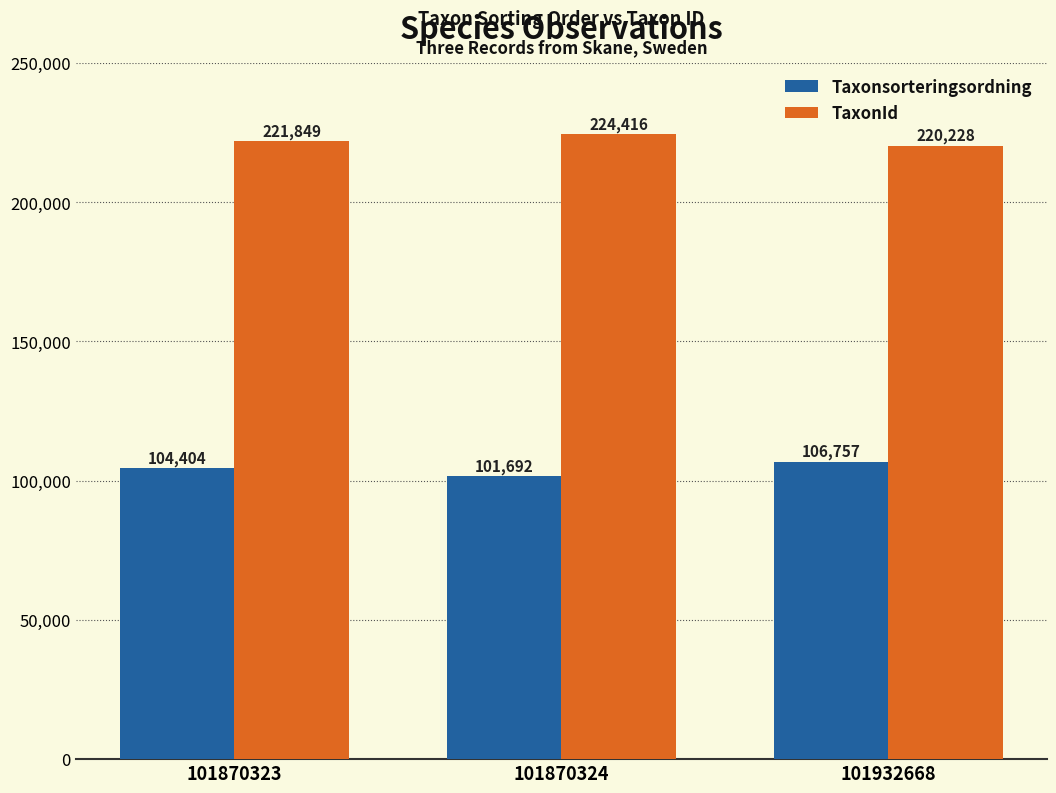

Is it true that Taxonsorteringsordning equals 106757 at 101932668?

True